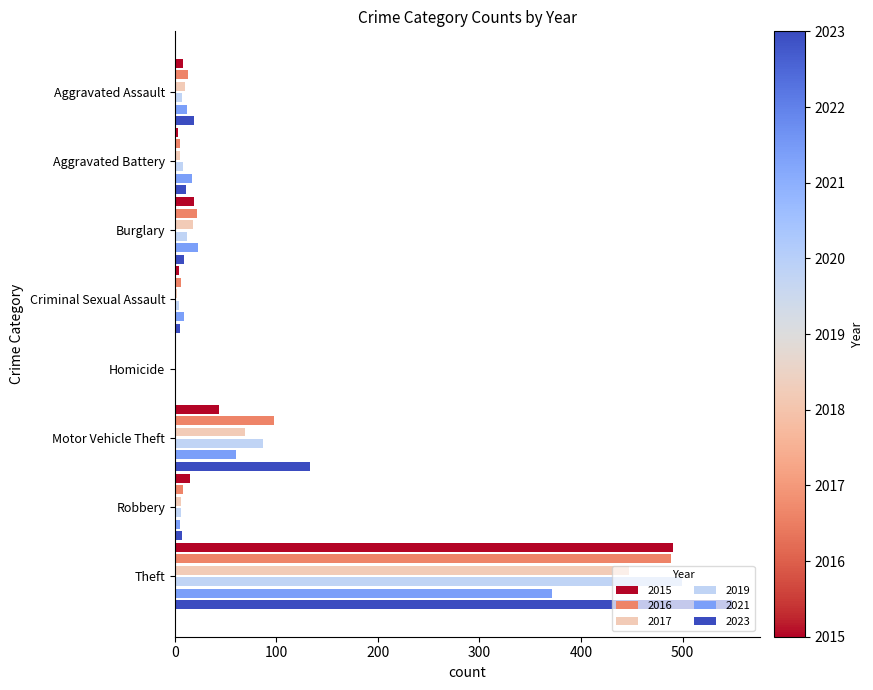

At which category is the sum across all series the highest?

Theft